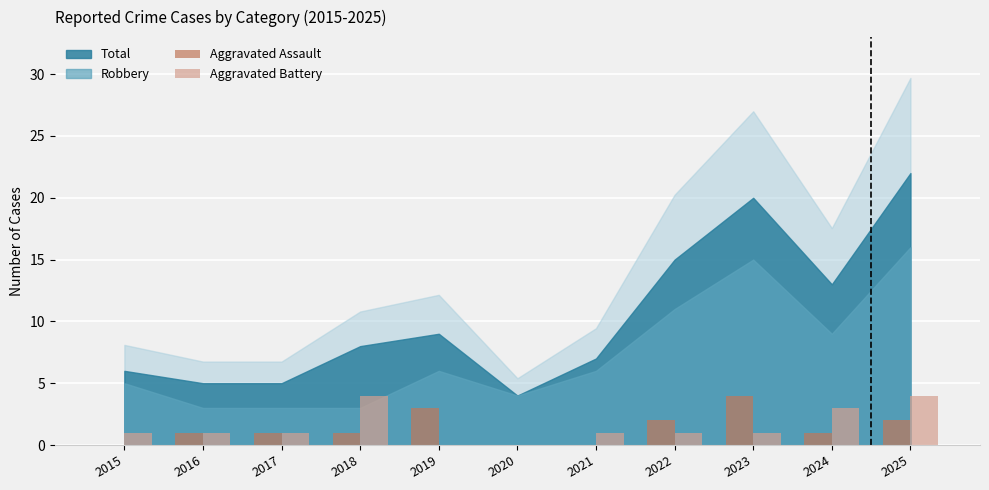

Reading left to right, transcribe all the data shown in this chart.

Aggravated Assault: 0	1	1	1	3	0	0	2	4	1	2
Aggravated Battery: 1	1	1	4	0	0	1	1	1	3	4